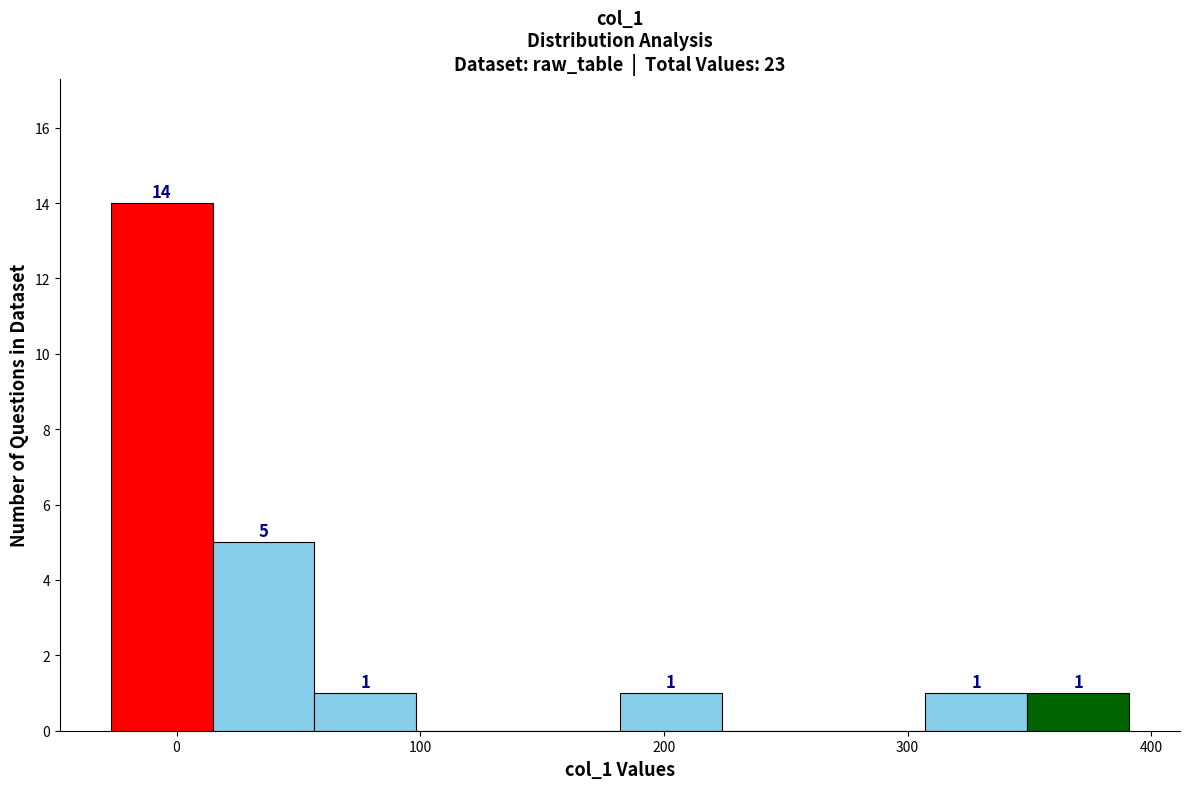

Over which range of the x-axis is the bar tallest?

-30 to 10